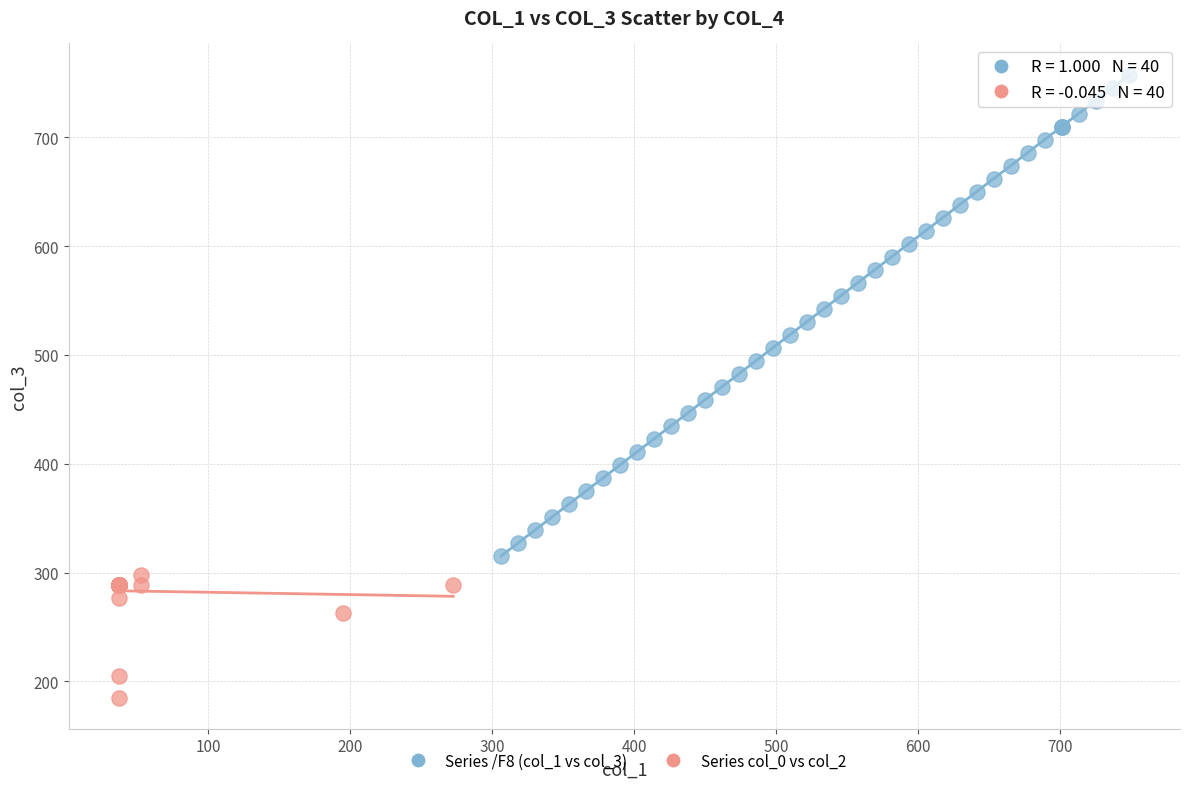

Which series reaches the maximum Y coordinate?

Series /F8 (col_1 vs col_3)